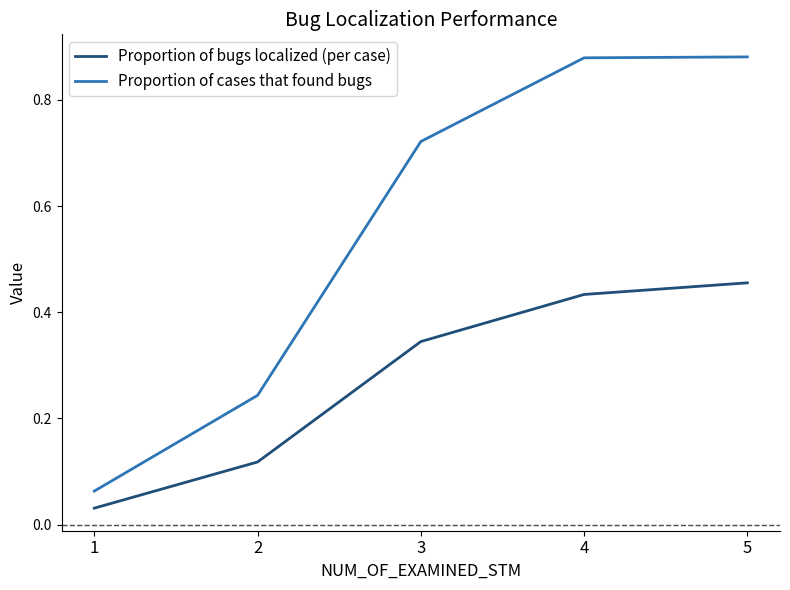

What is the average value of the Proportion of cases that found bugs series?

0.6